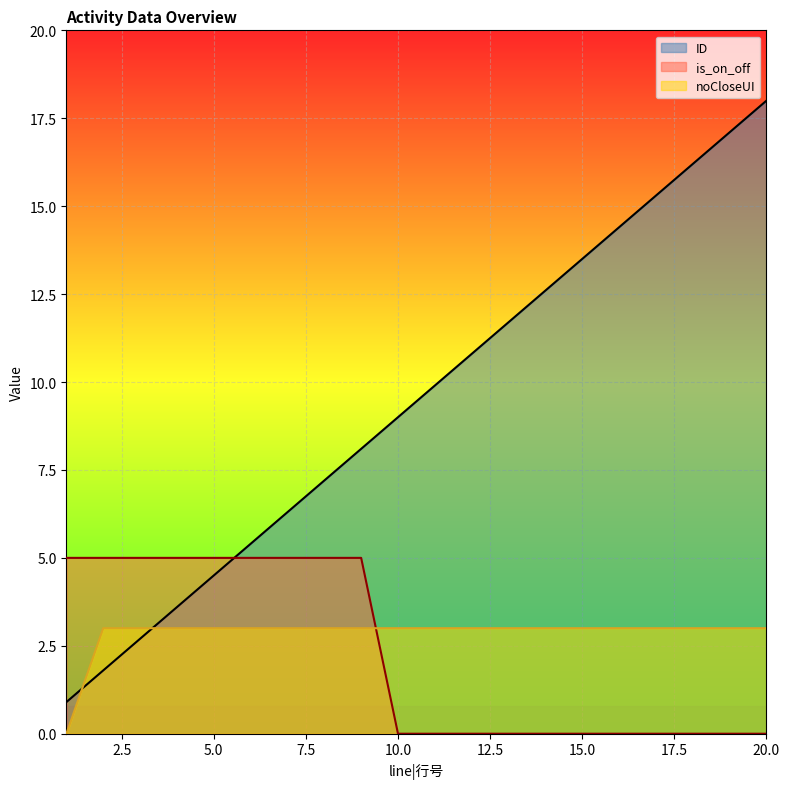

True or false: noCloseUI has more than 1 interior local peaks.

False